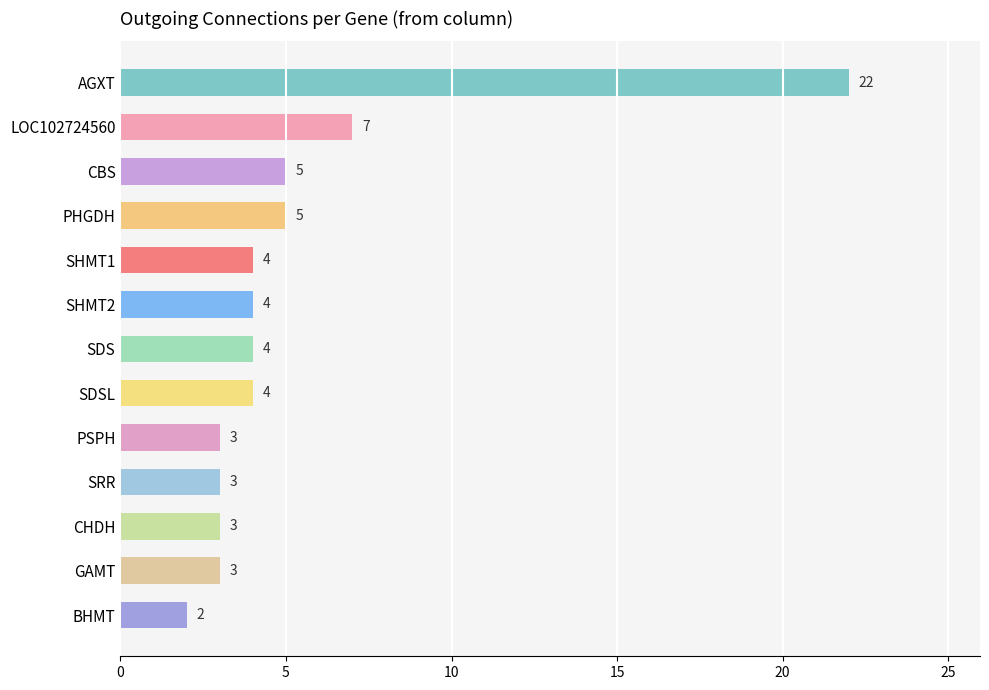

What value does the data have at PHGDH?

5